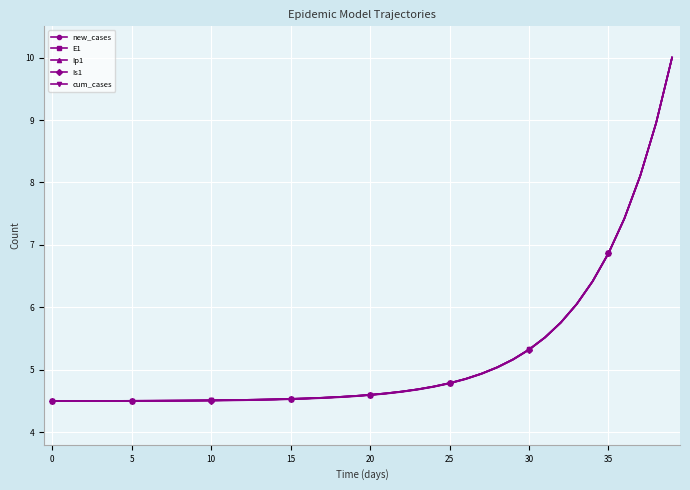

What is the value of the Ip1 point at the 31st from the left?

5.3